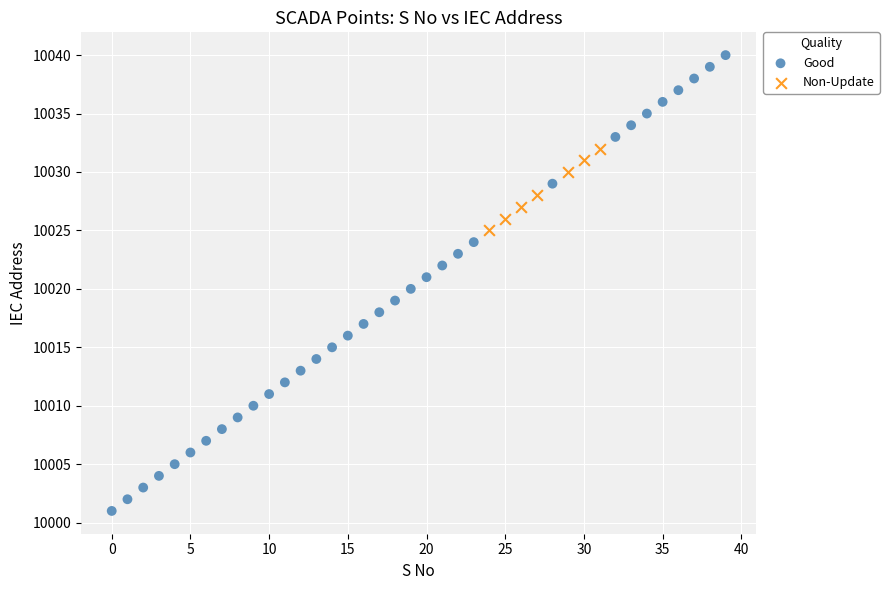

Which series contains the lowest Y value?

Good